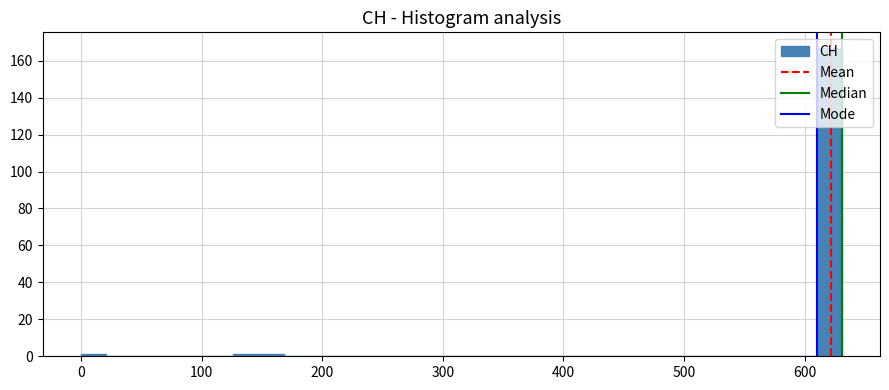

Read against the x-axis, roughly where is the centre of the tallest bar?

620